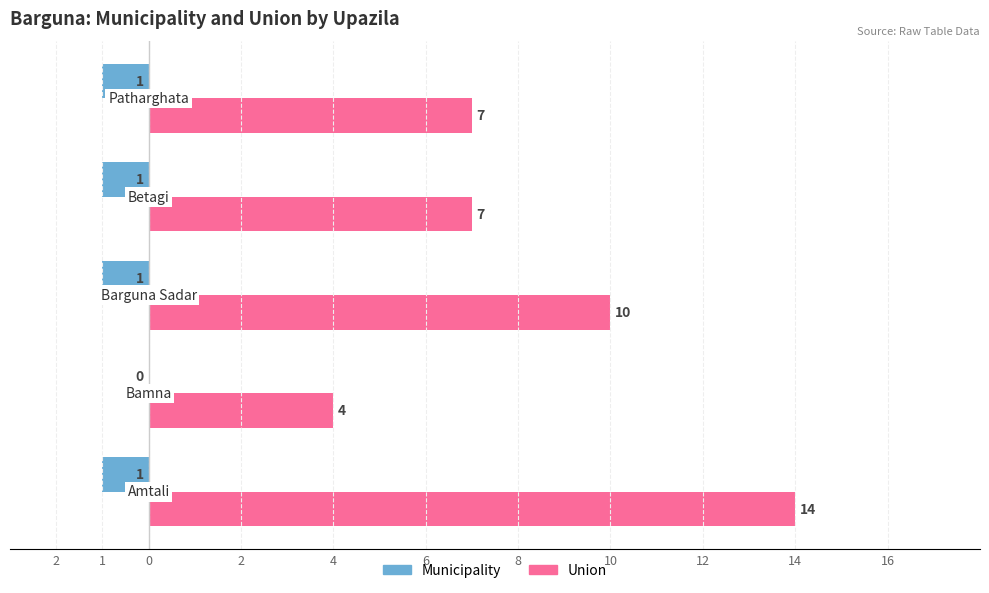

What are all the series names shown in the legend?

Municipality, Union